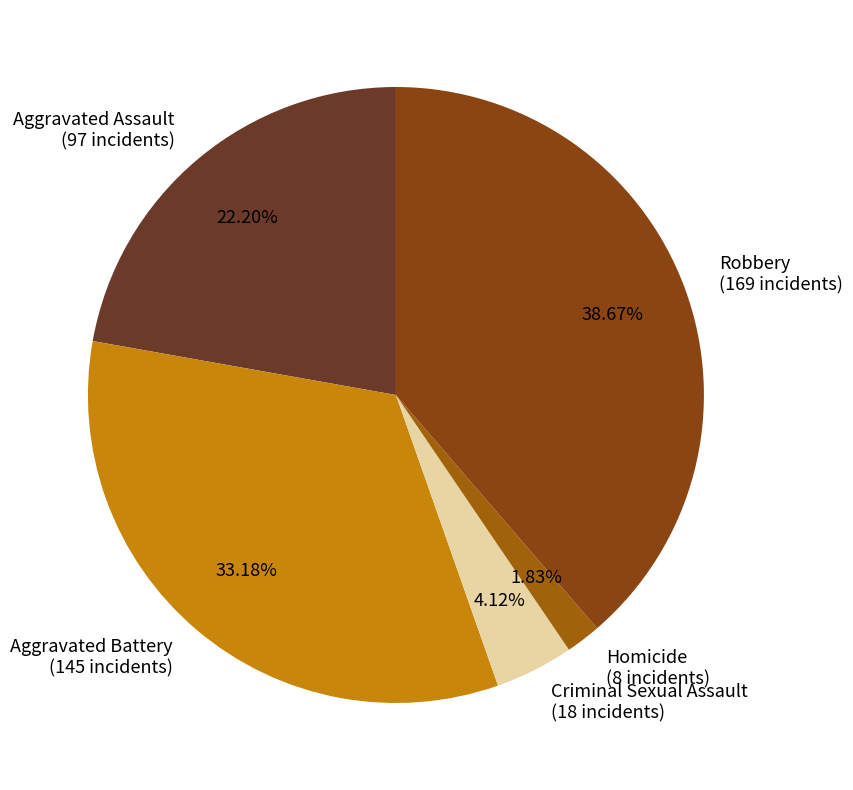

Does Homicide represent more than half of the total?

No